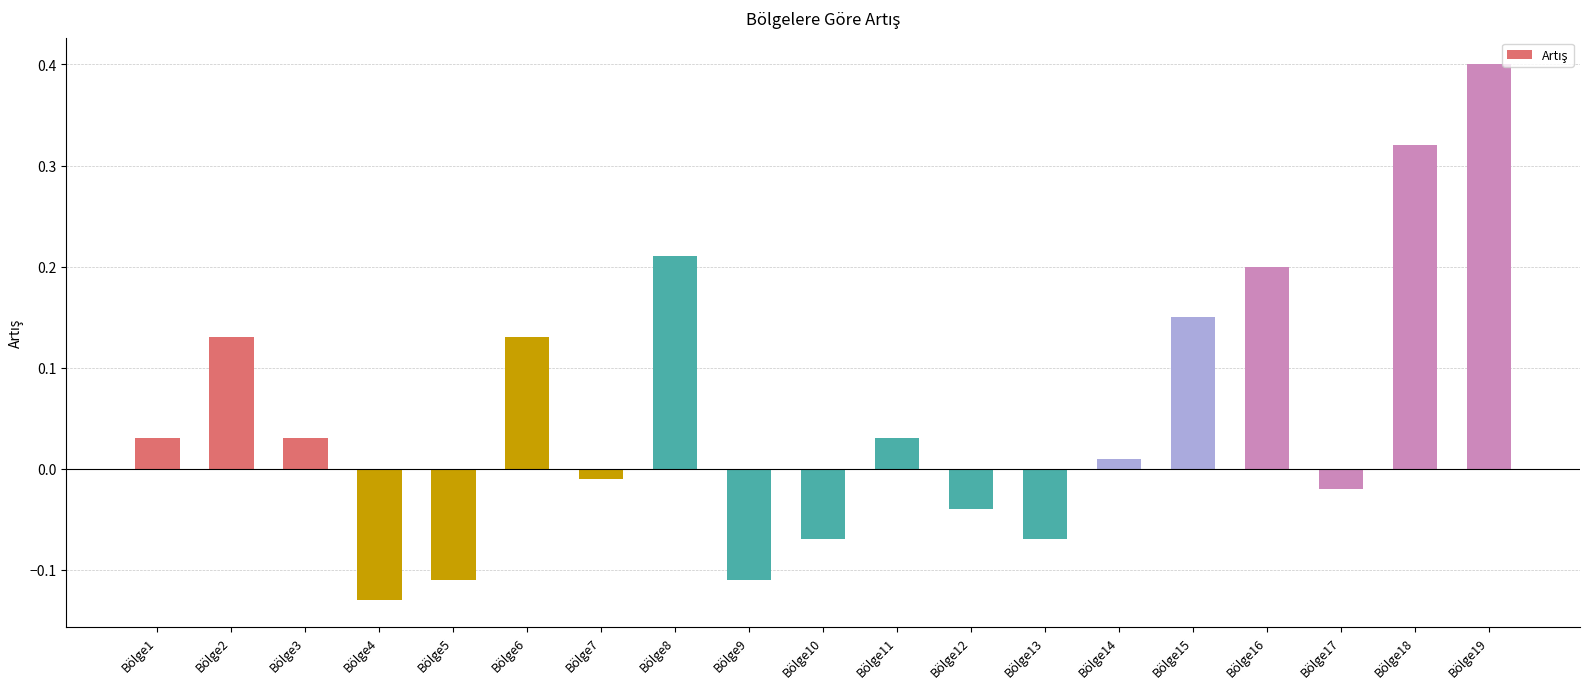

Which category has the highest value across all series?

Bölge19